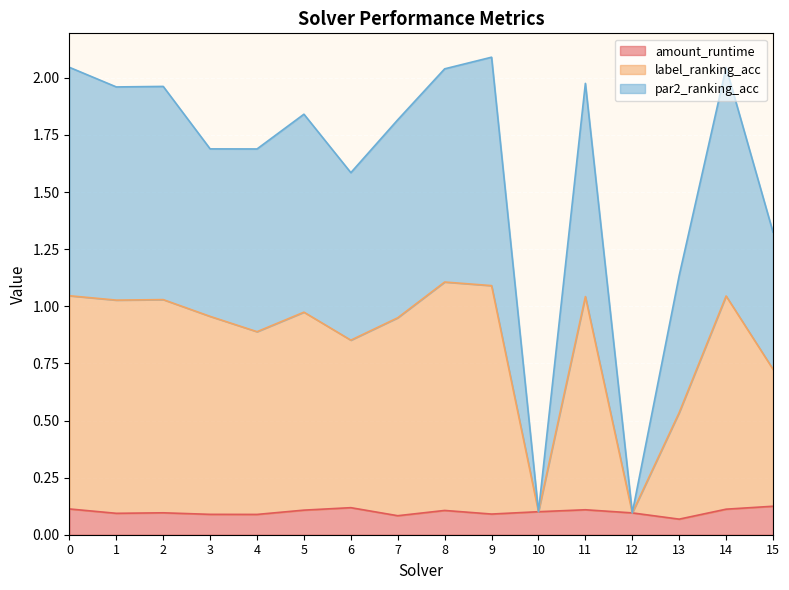

At how many categories does at least one series exceed 1?

14